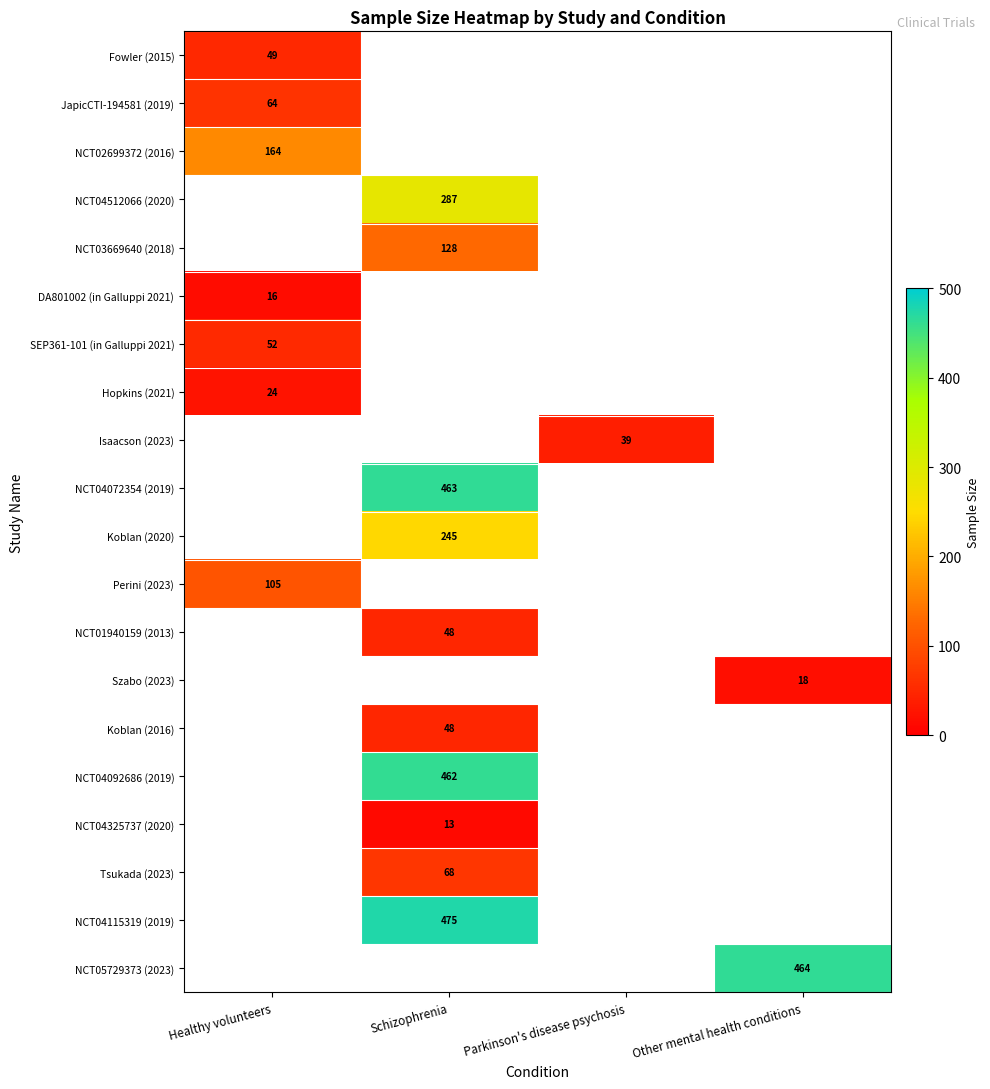

How many categories are shown in the chart?

4